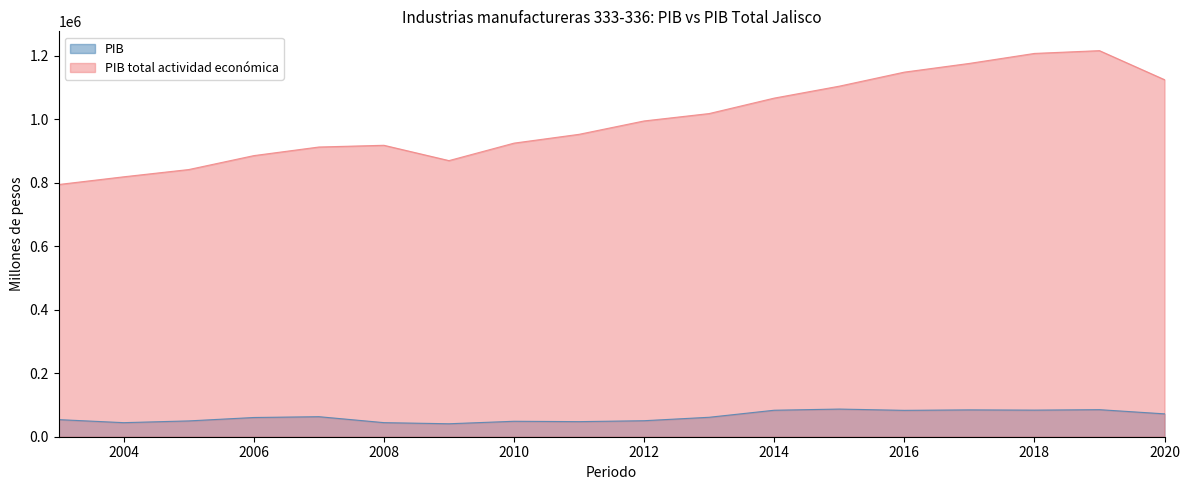

True or false: PIB total actividad económica has a value of 1768118.0 at 2018.

False